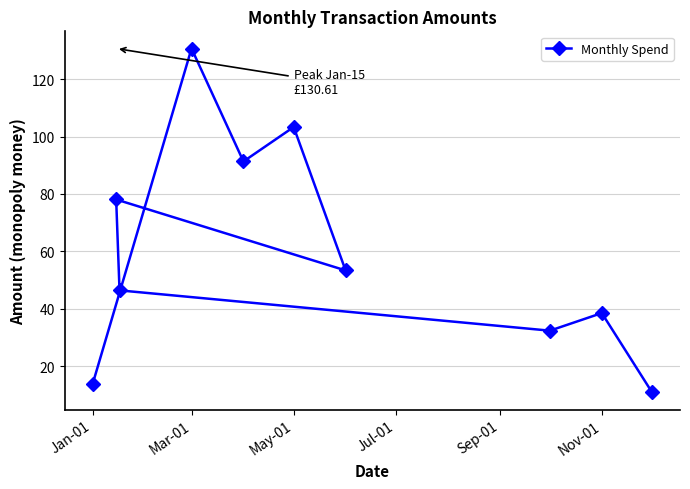

What is the ratio of the value at Mar-01 to the value at May-01?

1.3